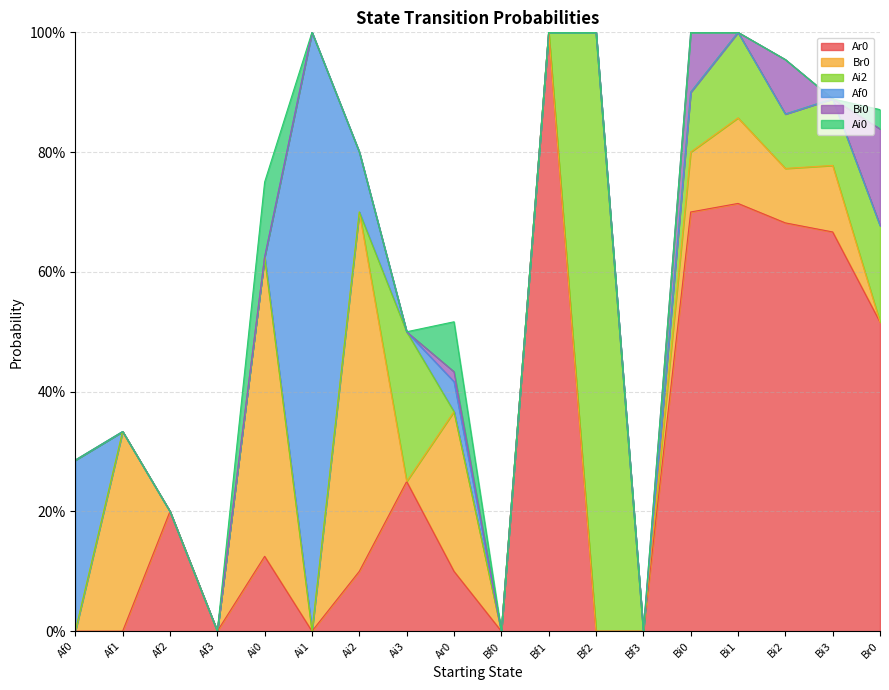

At how many categories does at least one series exceed 0?

15